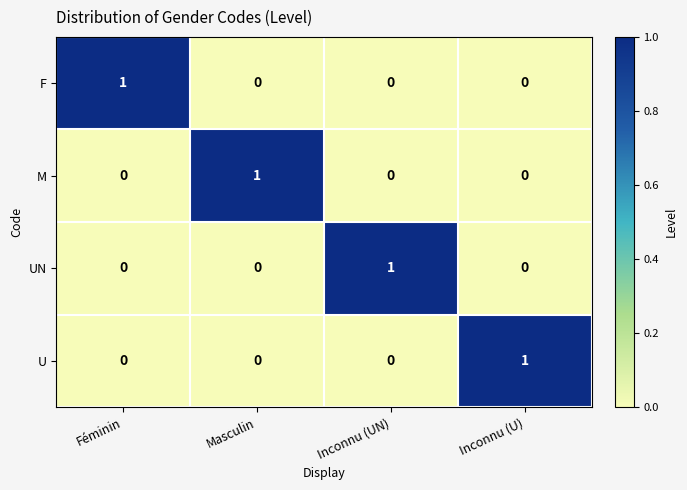

True or false: M has a value of -1 at Inconnu (UN).

False